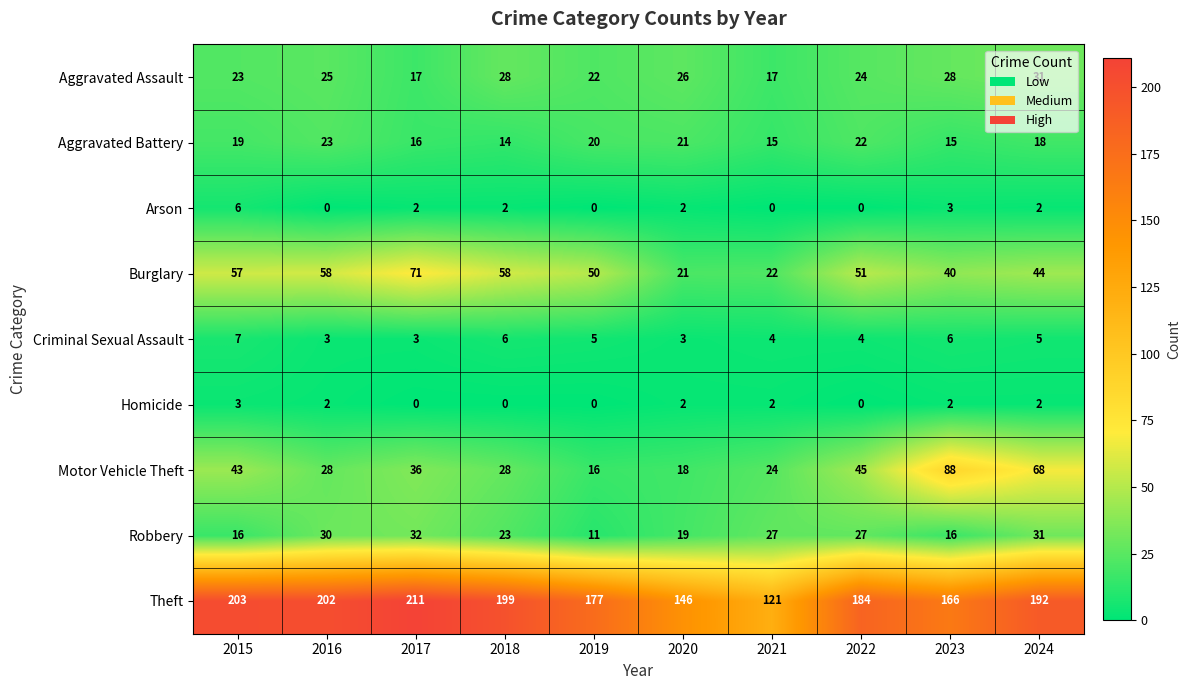

True or false: Theft has a value of 79 at 2021.

False